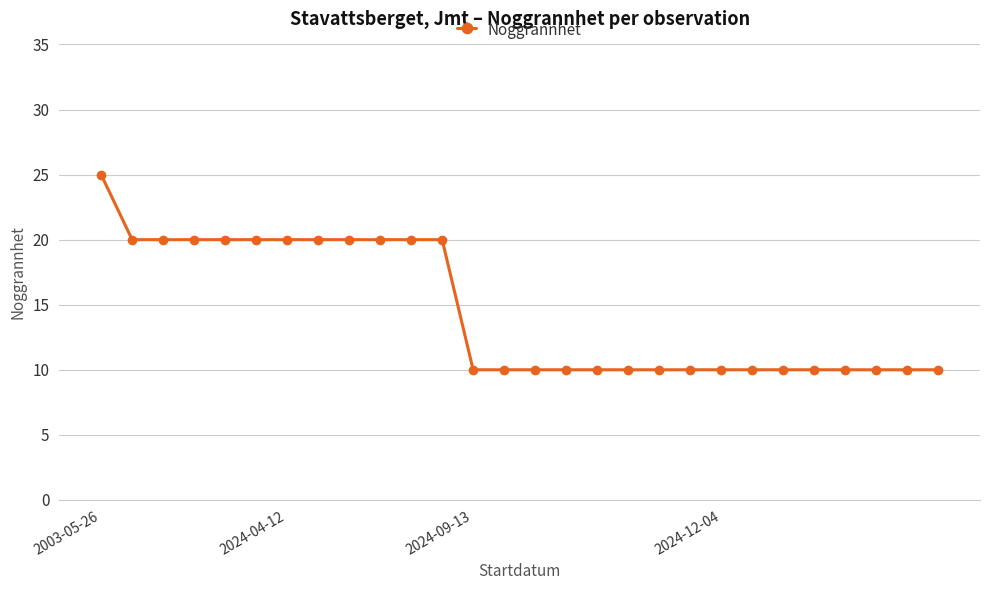

What is the smallest value displayed?

10